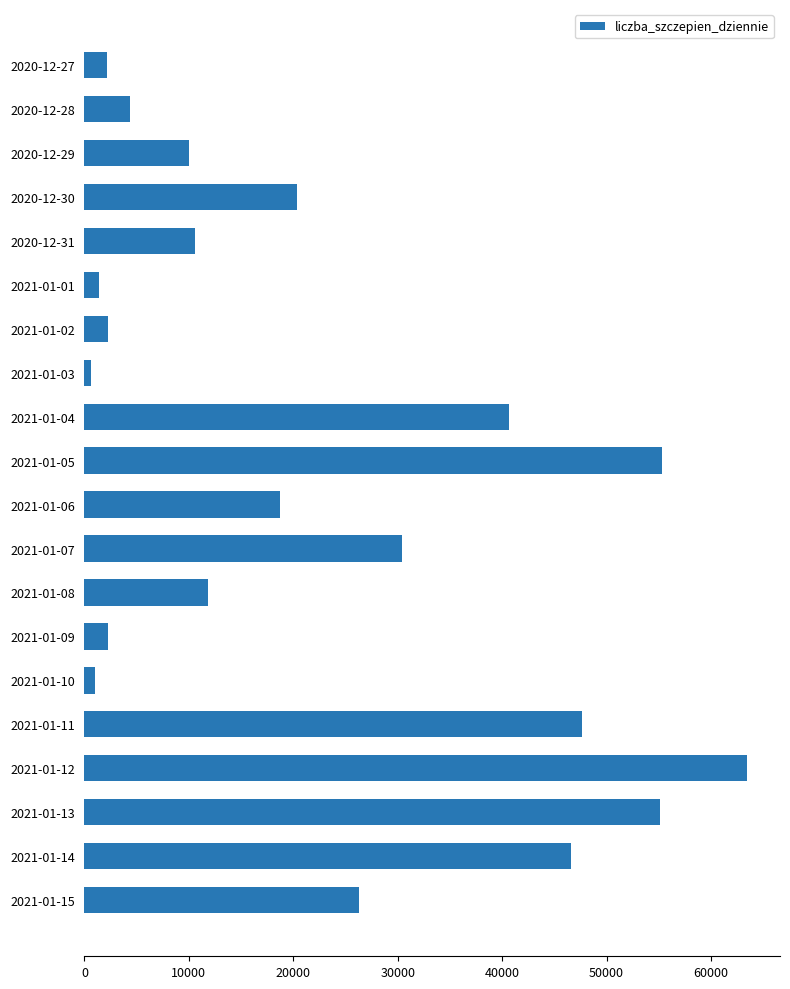

Approximately how many times larger is the value at 2020-12-29 compared to 2020-12-31?

0.9